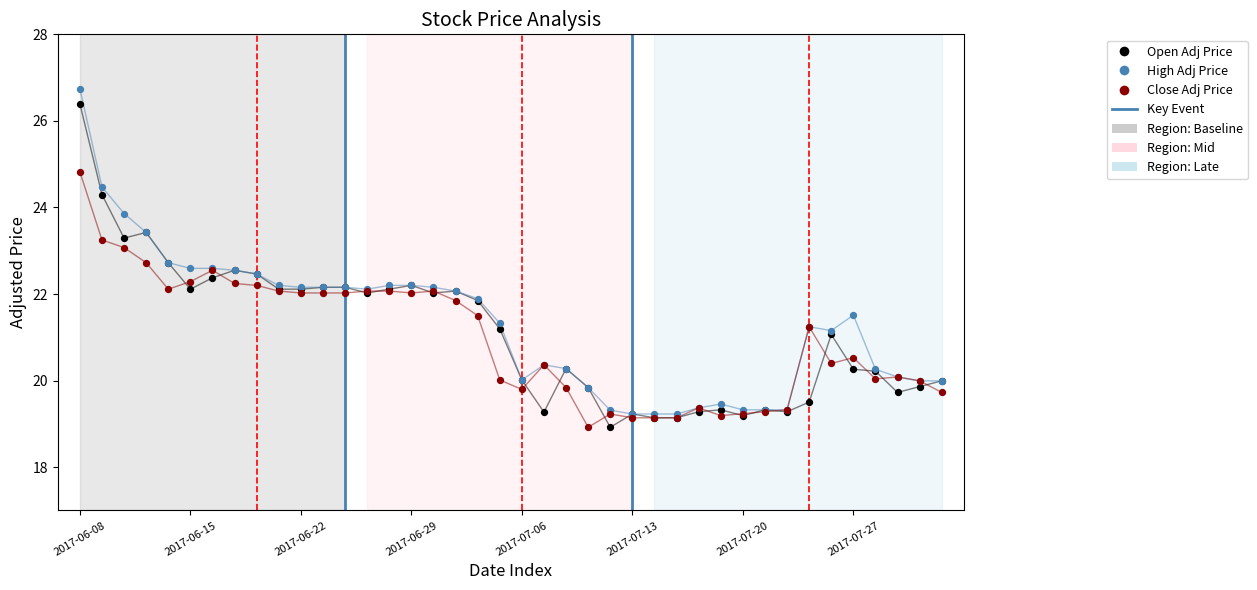

What is the total value across all series at 2017-07-13?

57.6